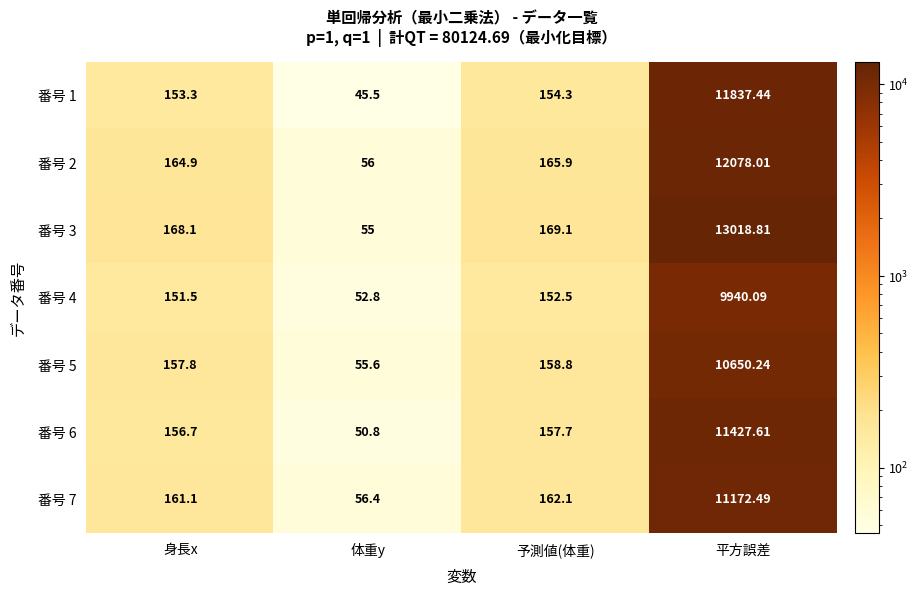

At which category is the sum across all series the highest?

平方誤差